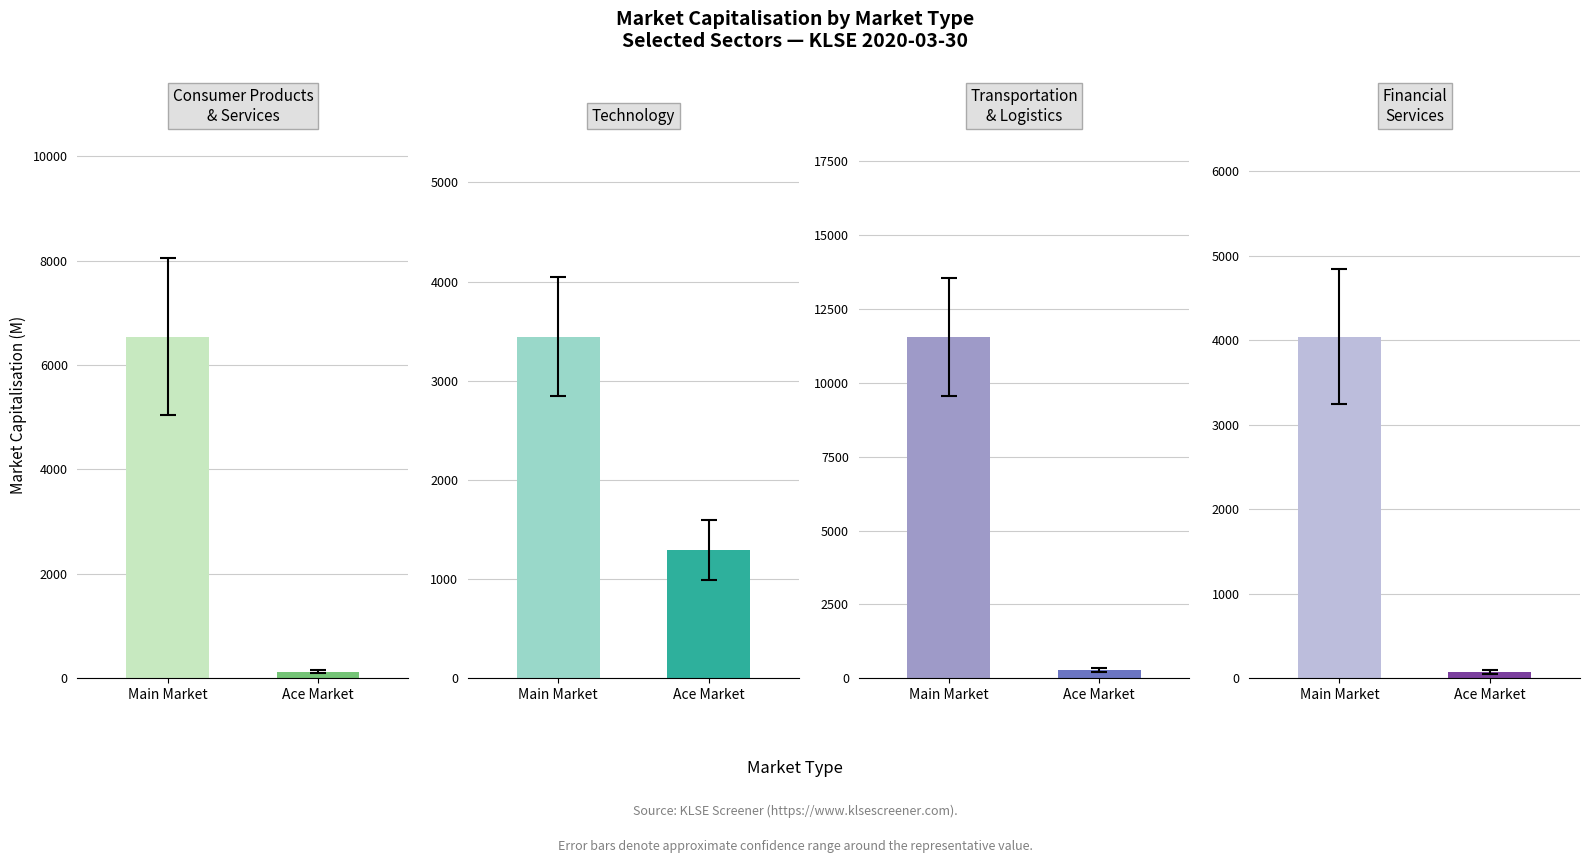

Between Ace Market and Main Market, which is larger?

Main Market